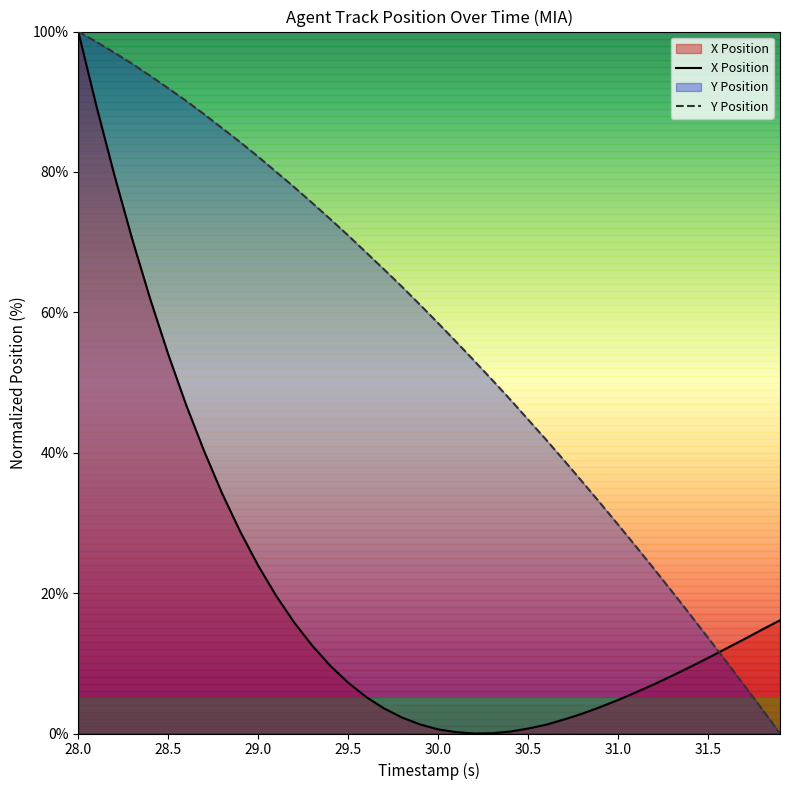

The value of Y Position at 30.0 is 58.5. True or false?

True